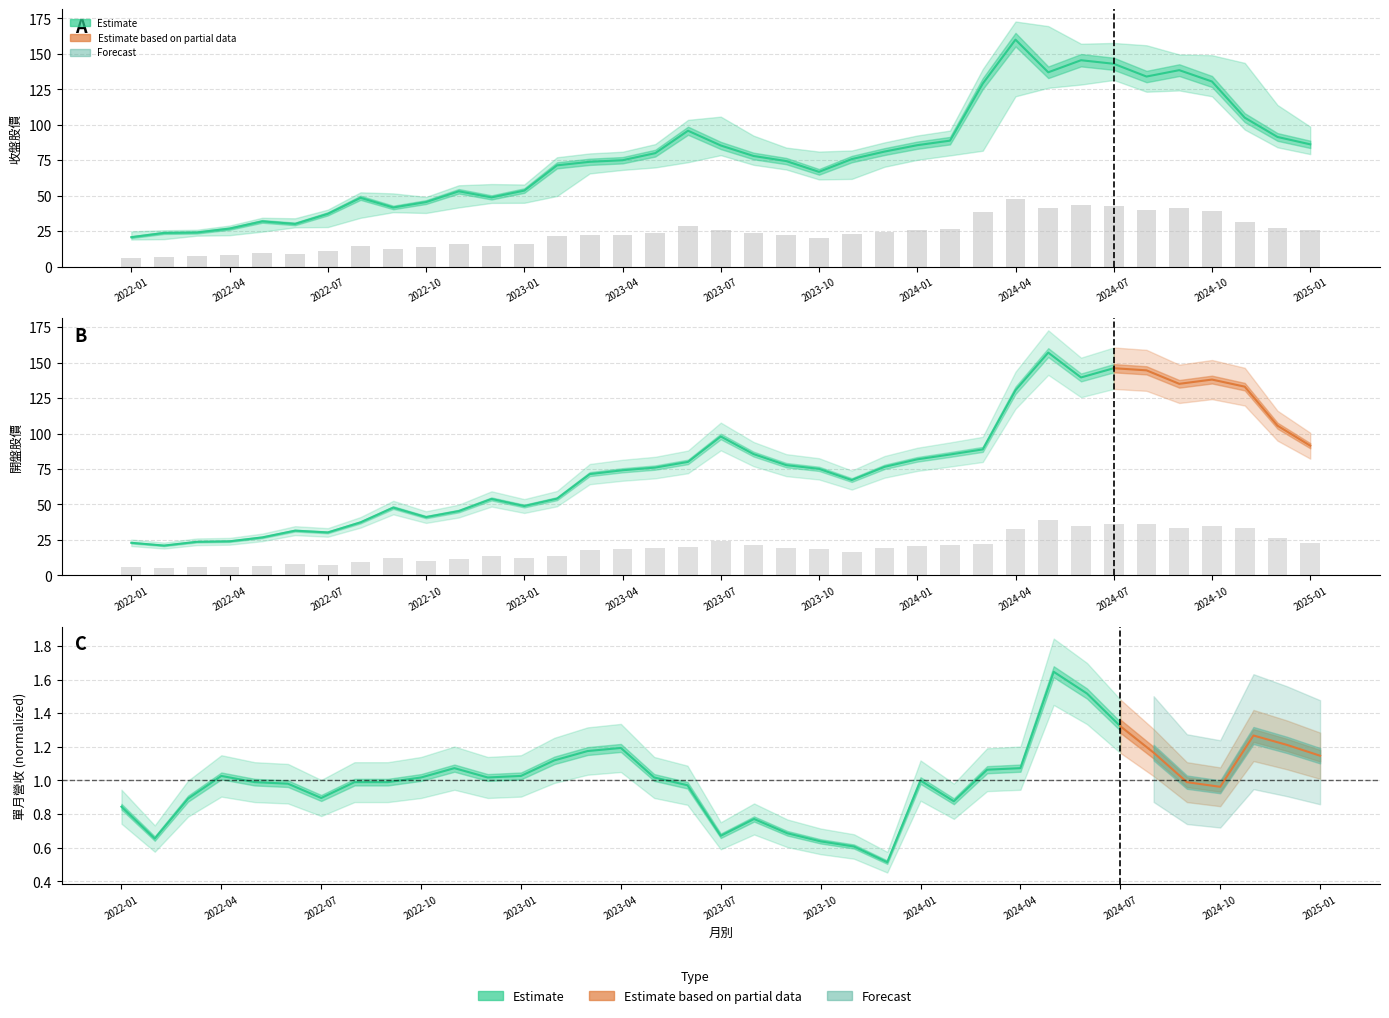

True or false: 開盤 has a value of 19.1 at 2023-12.

True